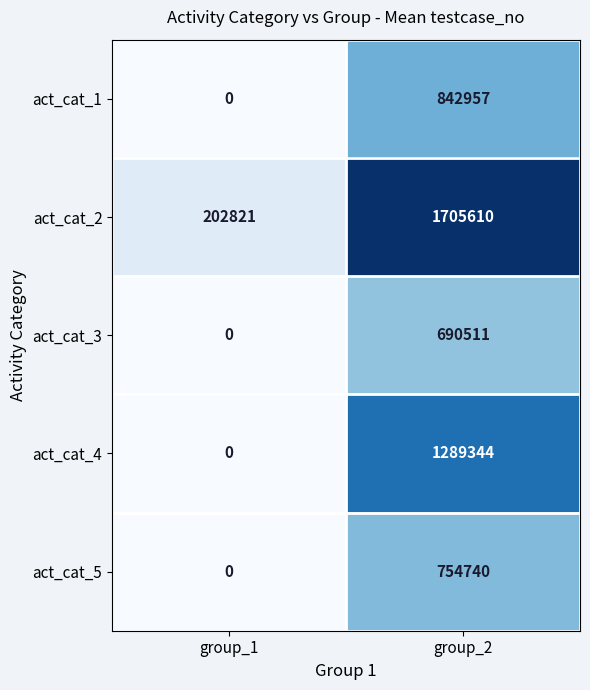

Rank the series by their maximum value, from highest to lowest.

act_cat_2, act_cat_4, act_cat_1, act_cat_5, act_cat_3